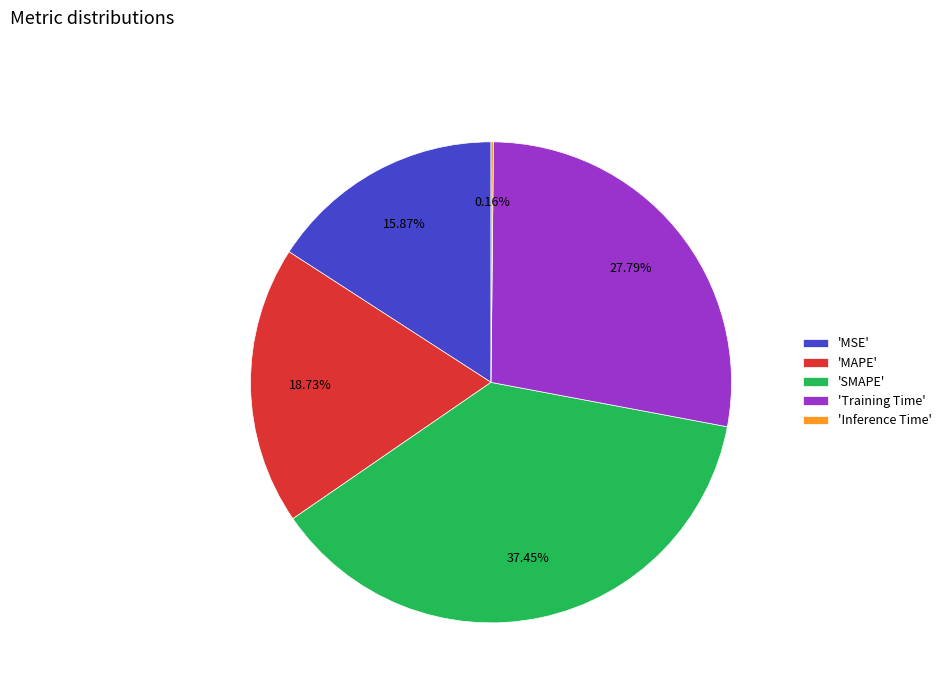

Combined, do 'SMAPE' and 'MSE' account for over 50%?

Yes